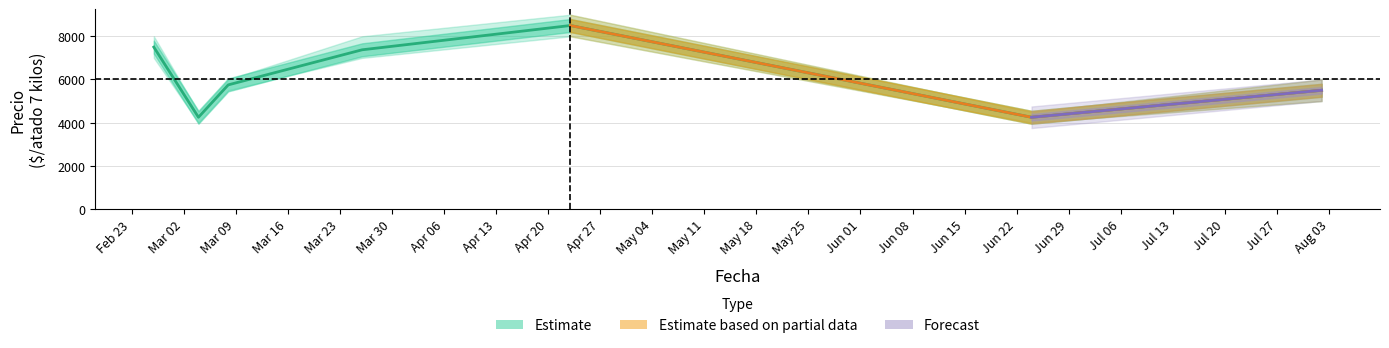

At which category does Precio mínimo reach its first local peak?

2021-04-23